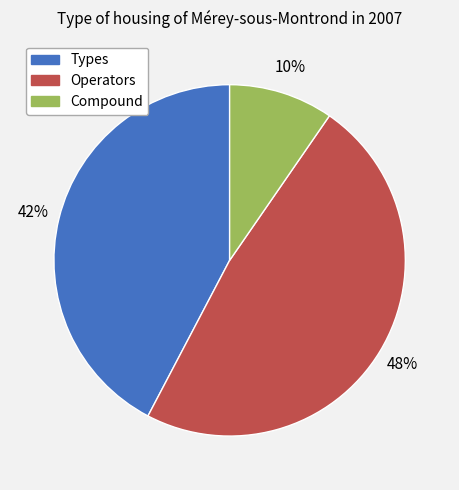

To the nearest percent, what is the difference between the largest and smallest slice percentages?

38%